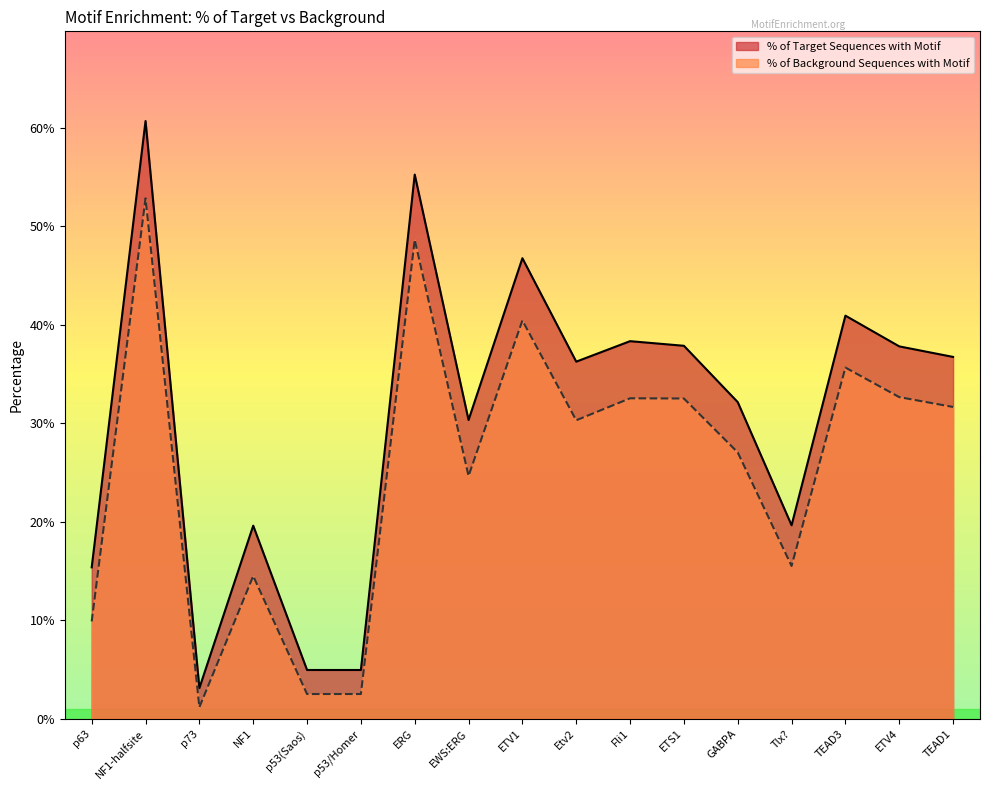

At how many categories does at least one series exceed 0?

17